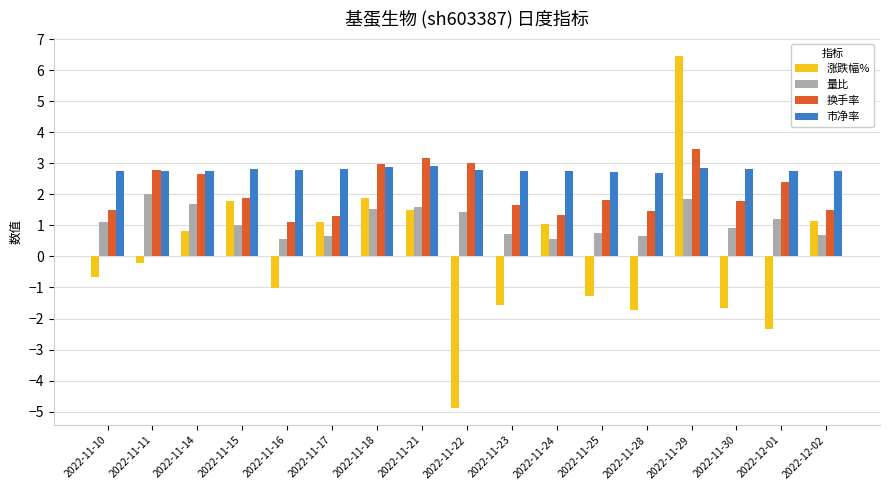

At which category does the chart reach its peak across all series?

2022-11-29